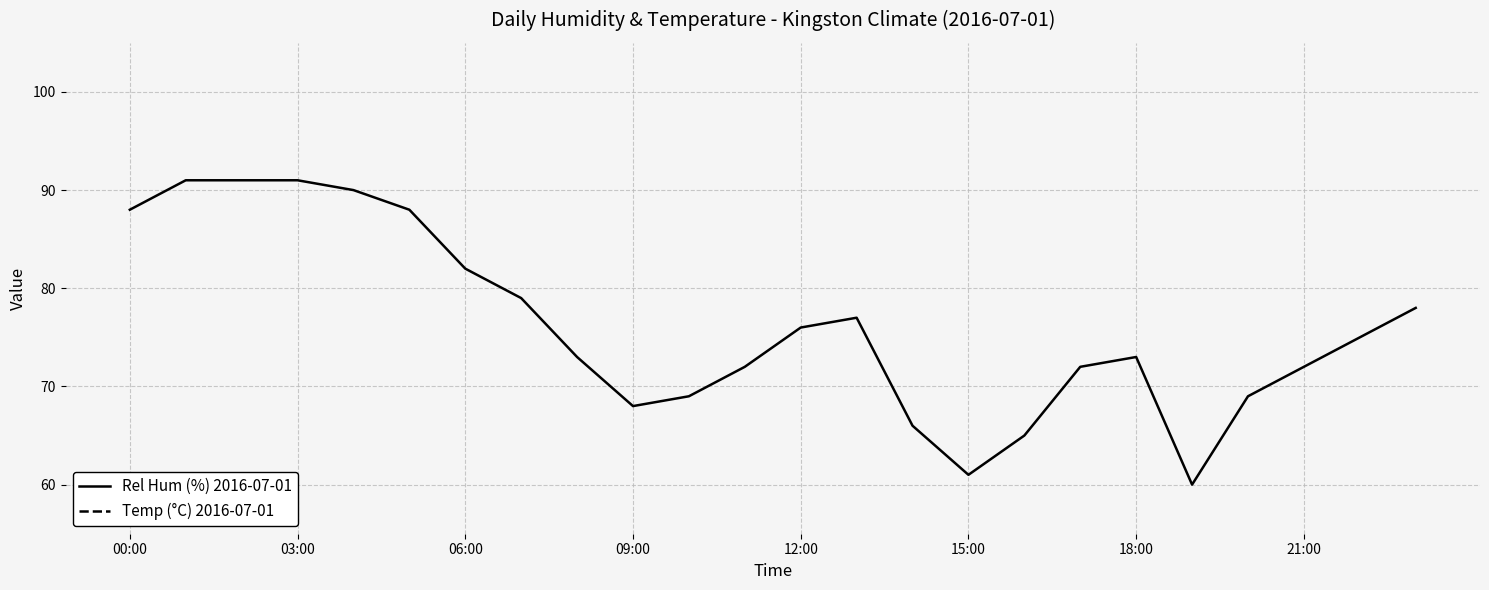

The value of Rel Hum (%) 2016-07-01 at 21:00 is 116. True or false?

False